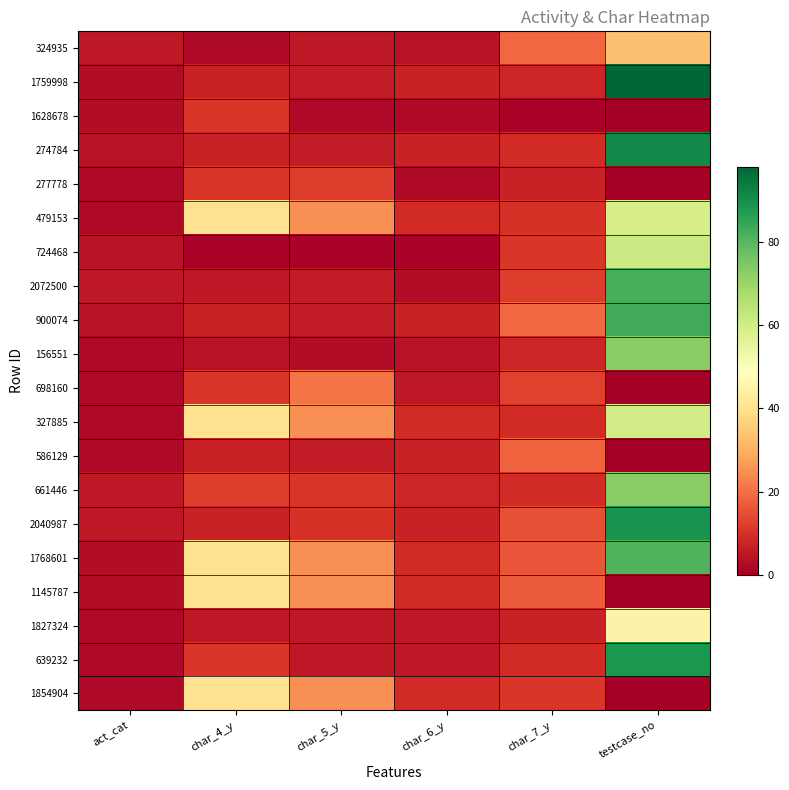

Reading right to left, extract all data points from this chart.

324935: testcase_no=33	char_7_y=19	char_6_y=4	char_5_y=5	char_4_y=2	act_cat=5
1759998: testcase_no=98	char_7_y=8	char_6_y=7	char_5_y=6	char_4_y=7	act_cat=3
1628678: testcase_no=0	char_7_y=1	char_6_y=2	char_5_y=2	char_4_y=11	act_cat=3
274784: testcase_no=91	char_7_y=9	char_6_y=7	char_5_y=6	char_4_y=7	act_cat=4
277778: testcase_no=0	char_7_y=7	char_6_y=2	char_5_y=12	char_4_y=11	act_cat=2
479153: testcase_no=59	char_7_y=10	char_6_y=9	char_5_y=25	char_4_y=40	act_cat=2
724468: testcase_no=61	char_7_y=11	char_6_y=1	char_5_y=1	char_4_y=1	act_cat=4
2072500: testcase_no=82	char_7_y=12	char_6_y=3	char_5_y=6	char_4_y=5	act_cat=5
900074: testcase_no=83	char_7_y=19	char_6_y=7	char_5_y=6	char_4_y=7	act_cat=4
156551: testcase_no=73	char_7_y=8	char_6_y=4	char_5_y=3	char_4_y=4	act_cat=2
698160: testcase_no=0	char_7_y=13	char_6_y=5	char_5_y=21	char_4_y=11	act_cat=2
327885: testcase_no=60	char_7_y=9	char_6_y=9	char_5_y=25	char_4_y=40	act_cat=2
586129: testcase_no=0	char_7_y=18	char_6_y=7	char_5_y=6	char_4_y=7	act_cat=2
661446: testcase_no=73	char_7_y=9	char_6_y=8	char_5_y=11	char_4_y=12	act_cat=5
2040987: testcase_no=89	char_7_y=15	char_6_y=7	char_5_y=10	char_4_y=7	act_cat=5
1768601: testcase_no=81	char_7_y=16	char_6_y=9	char_5_y=25	char_4_y=40	act_cat=3
1145787: testcase_no=0	char_7_y=17	char_6_y=9	char_5_y=25	char_4_y=40	act_cat=3
1827324: testcase_no=45	char_7_y=7	char_6_y=5	char_5_y=5	char_4_y=5	act_cat=2
639232: testcase_no=88	char_7_y=9	char_6_y=5	char_5_y=5	char_4_y=11	act_cat=2
1854904: testcase_no=0	char_7_y=11	char_6_y=9	char_5_y=25	char_4_y=40	act_cat=2